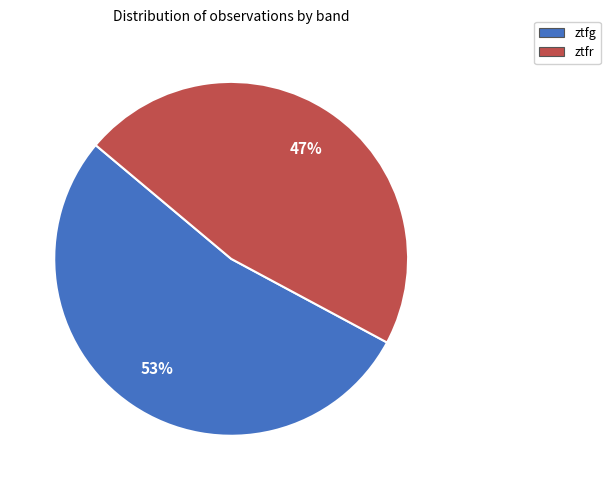

Which slice is the largest?

ztfg